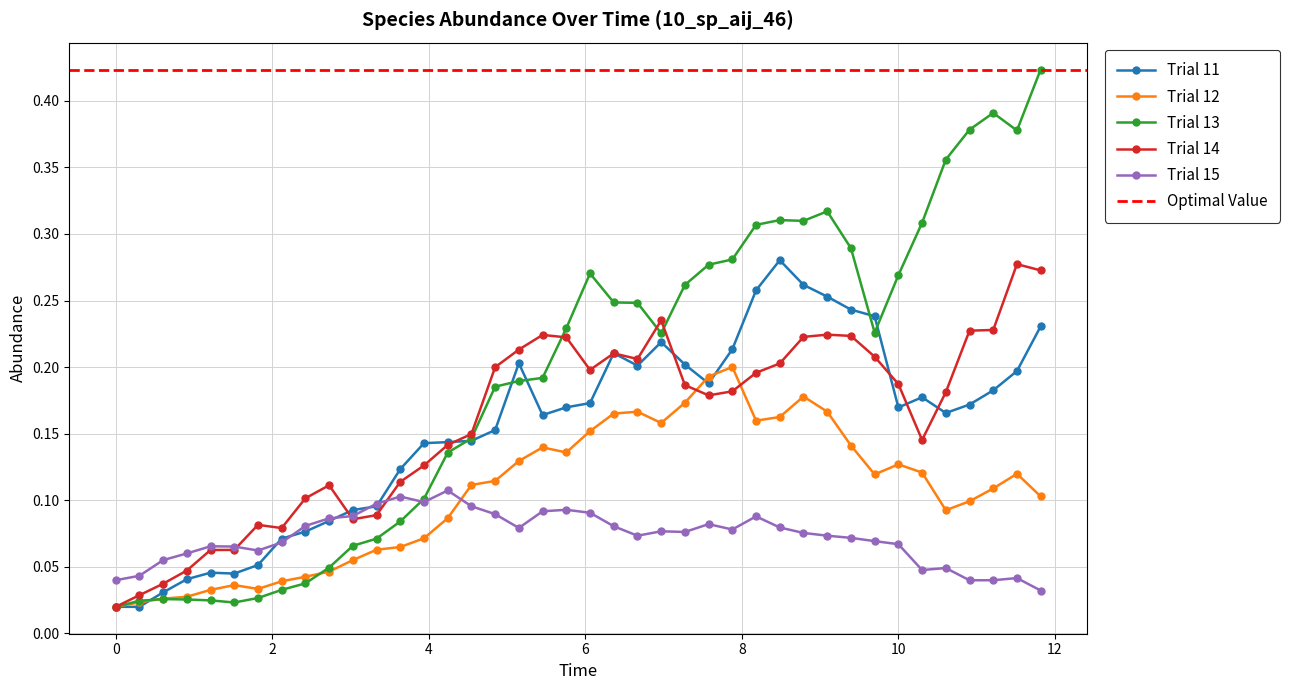

True or false: Trial 13 has more than 2 points higher than both neighbors.

True